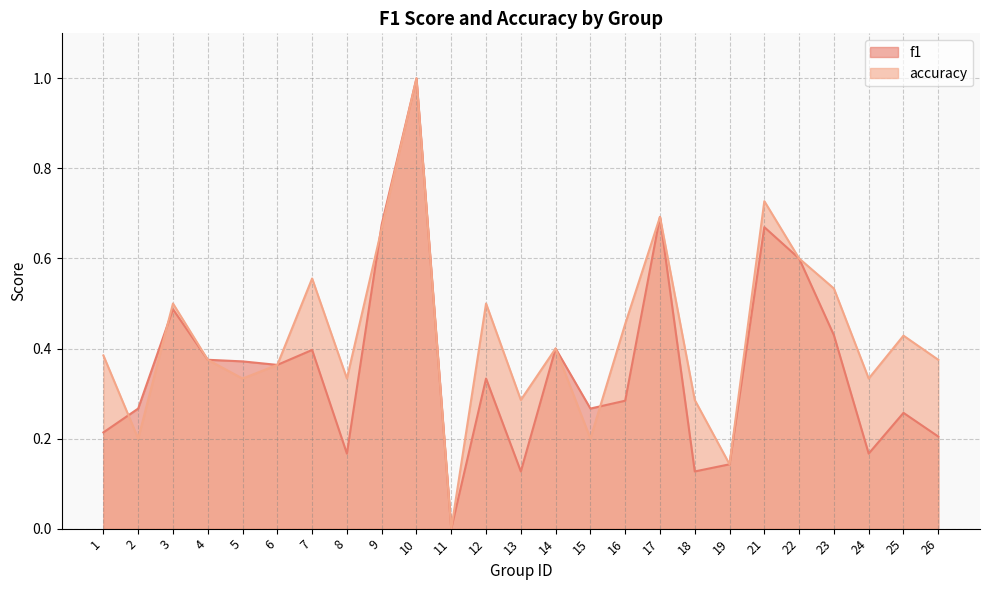

Is it true that f1 equals 0.2 at 8?

True